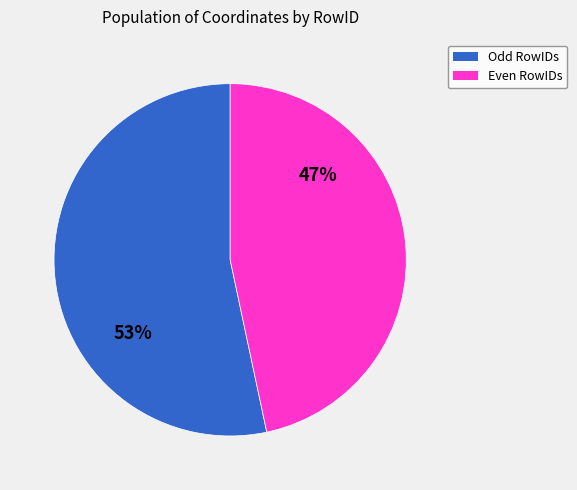

To the nearest percent, what is the average slice percentage?

50%